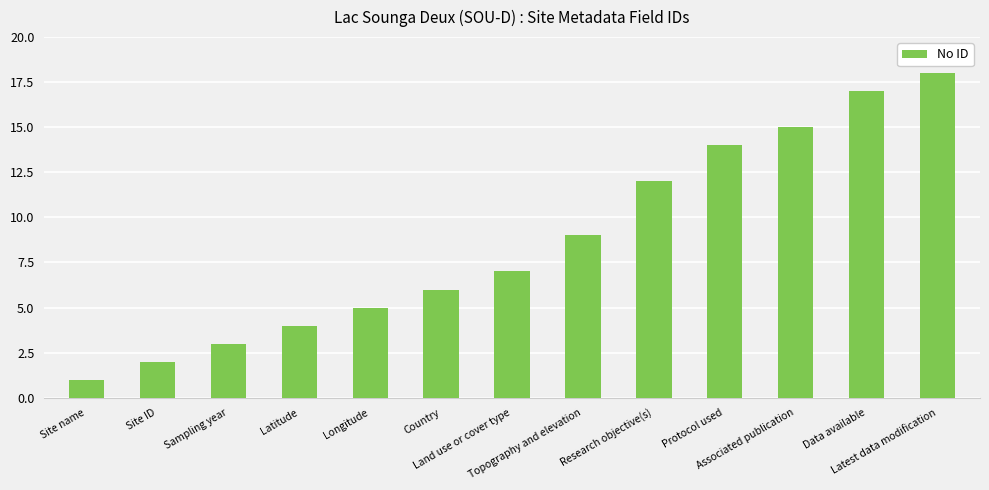

The value at Associated publication is 10. True or false?

False